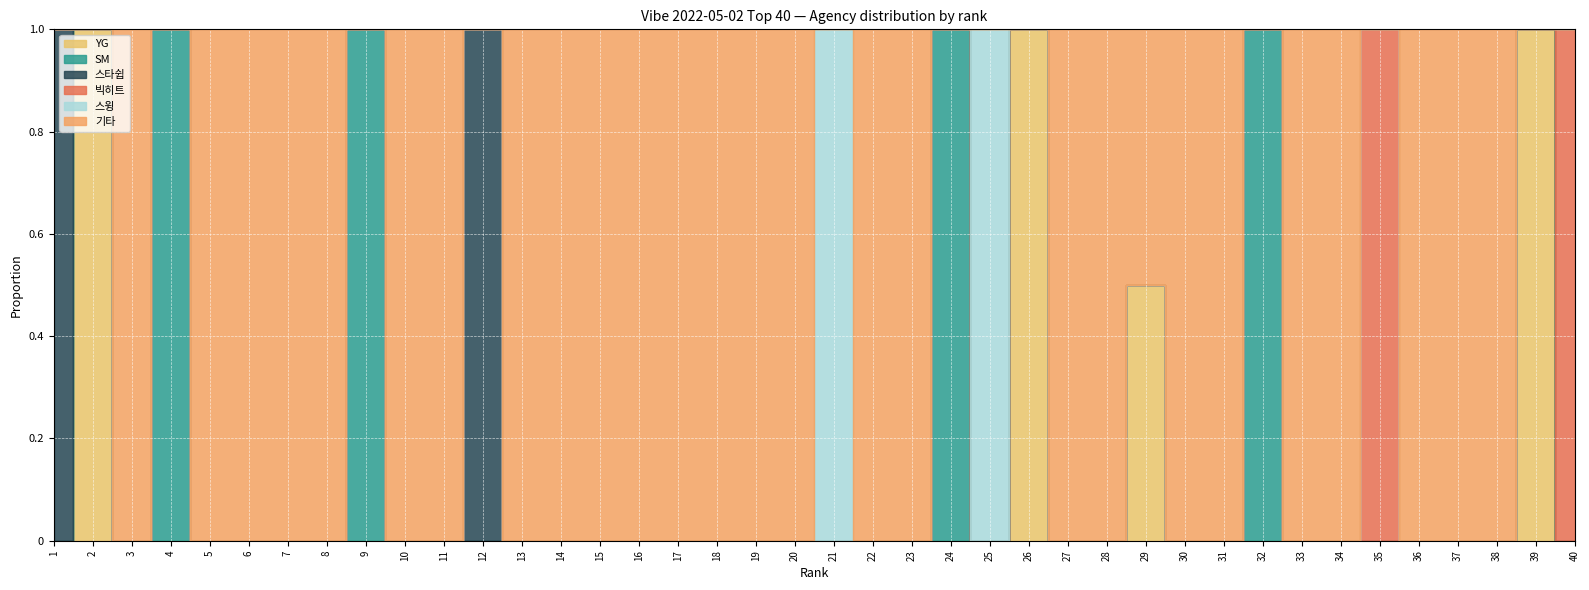

Where is the first local minimum for 기타?

4